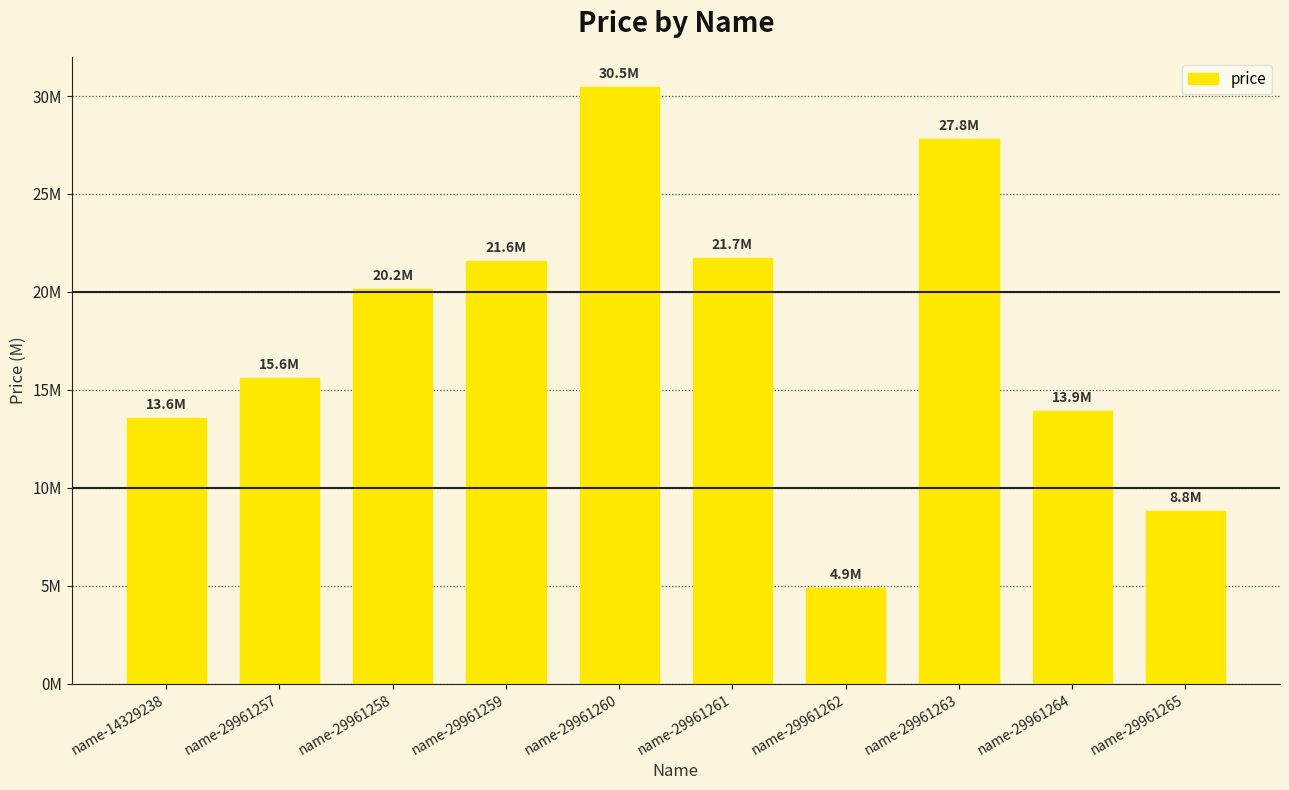

Does the chart contain any negative values?

No